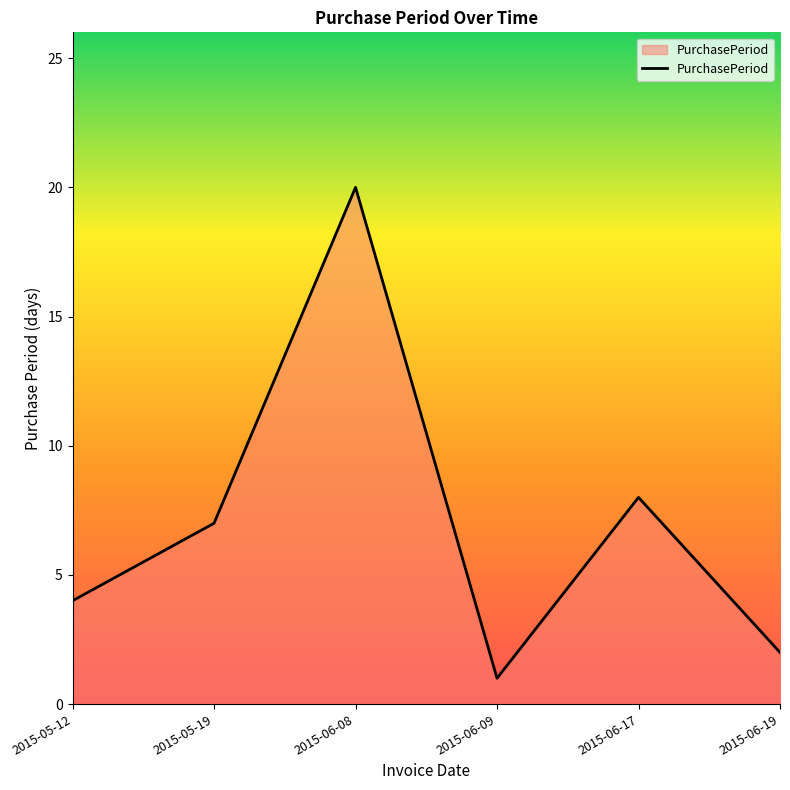

What is the change in value from 2015-05-19 to 2015-06-17?

+1